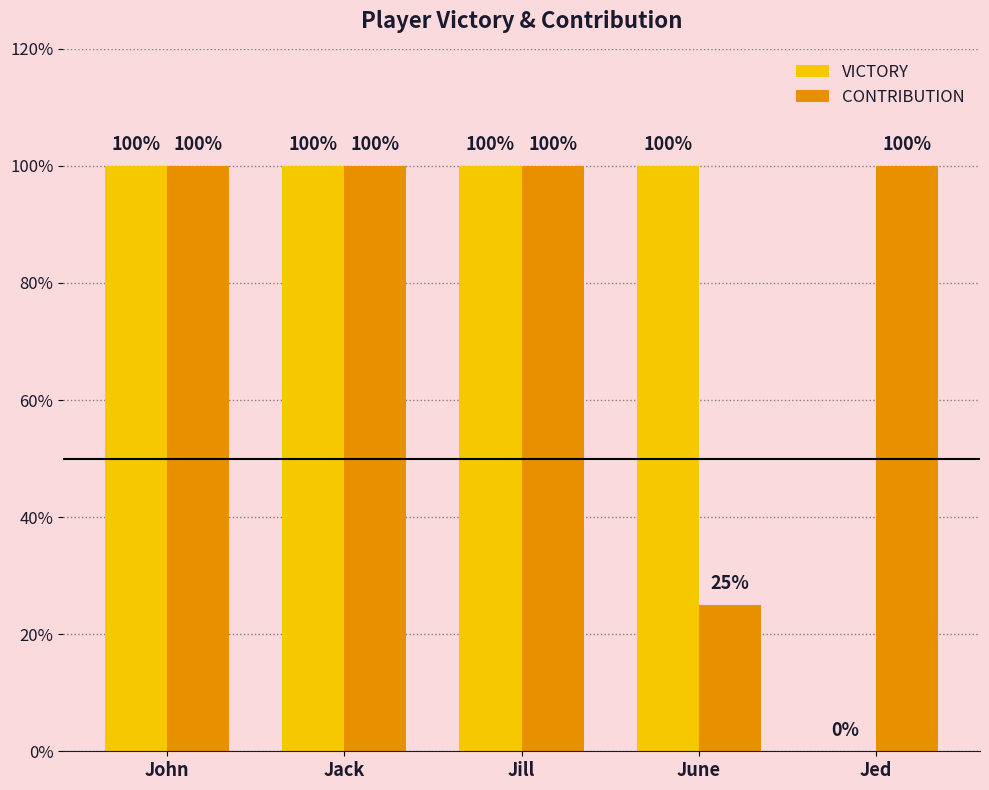

Which category has the lowest value in the VICTORY series?

Jed